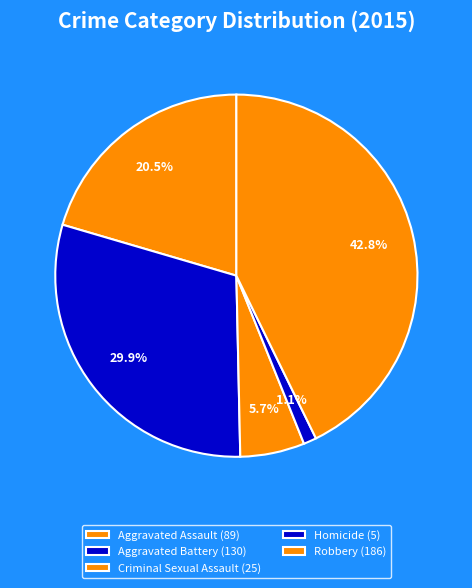

Which has a higher value, Criminal Sexual Assault or Robbery?

Robbery